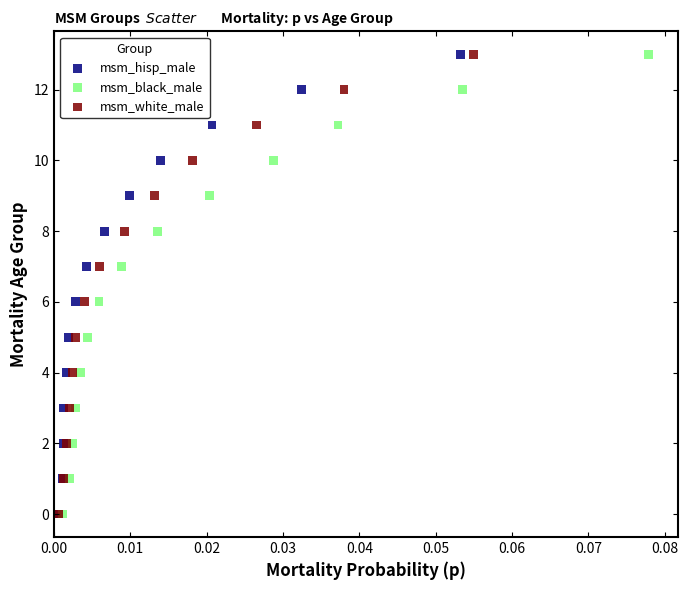

What are all the series names shown in the legend?

msm_hisp_male, msm_black_male, msm_white_male